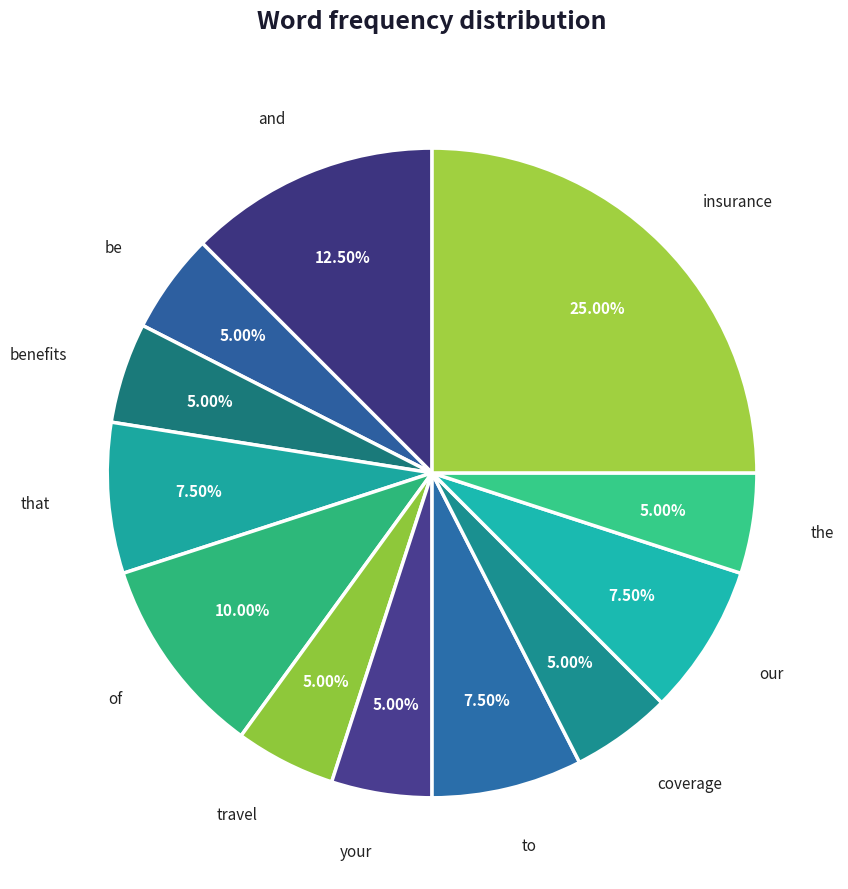

Between benefits and to, which is larger?

to